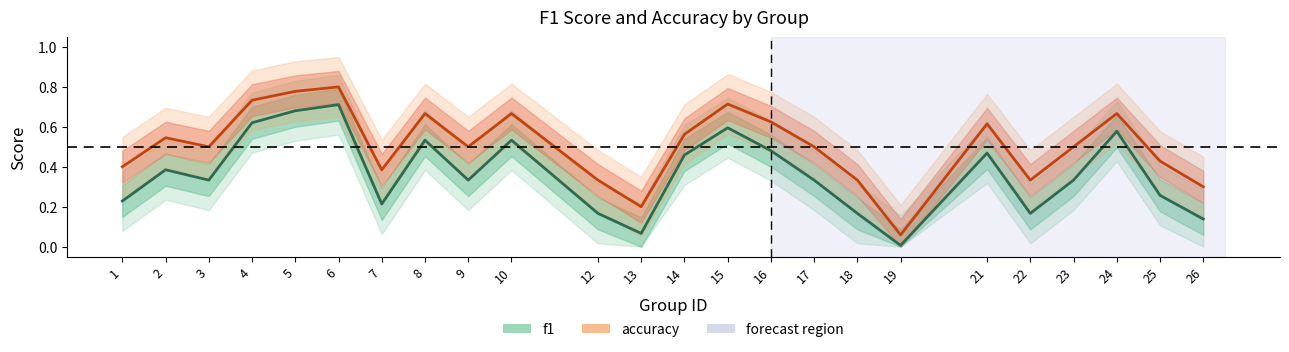

Which category has the lowest value in the f1 series?

19